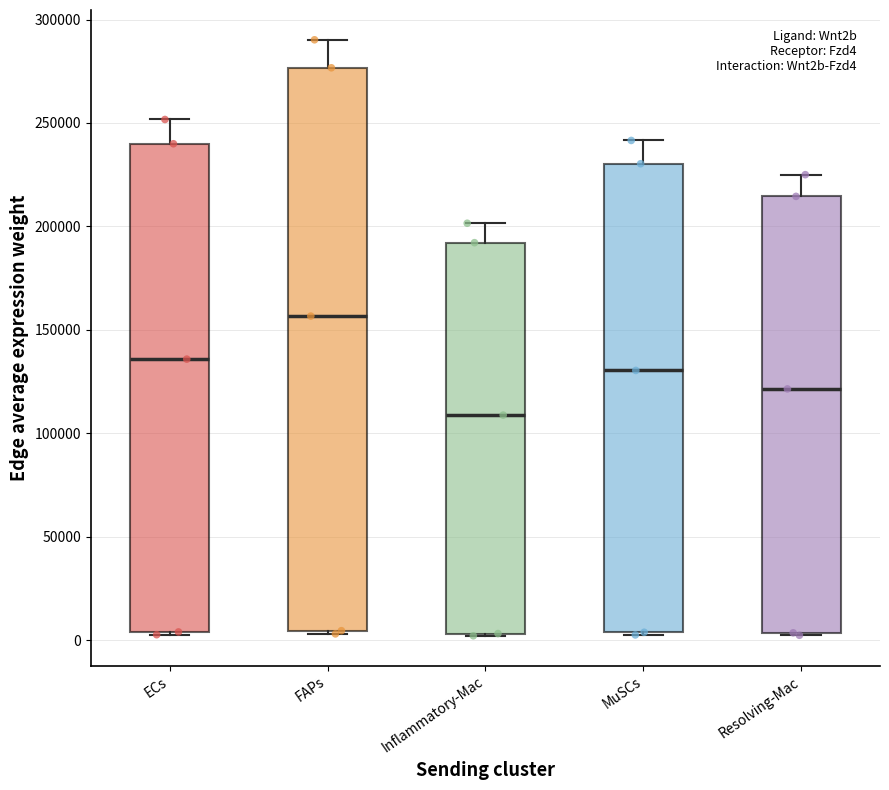

Which box is the tallest, from its lower edge to its upper edge?

FAPs